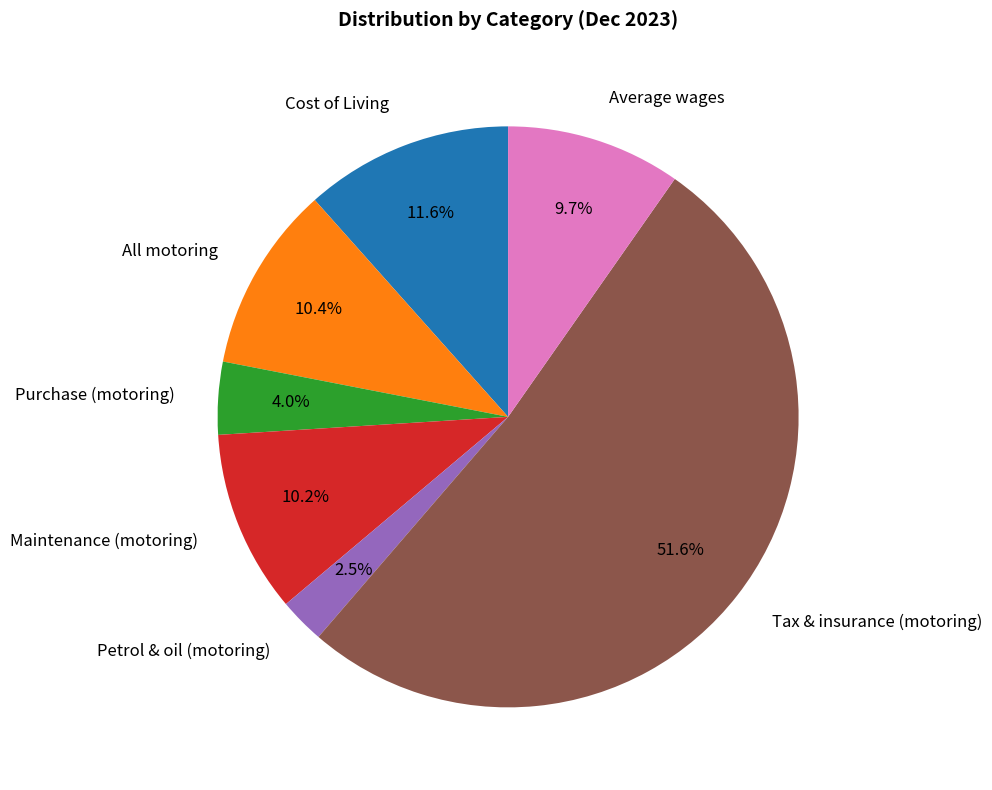

Is it true that Maintenance (motoring) is 25% of the pie?

False